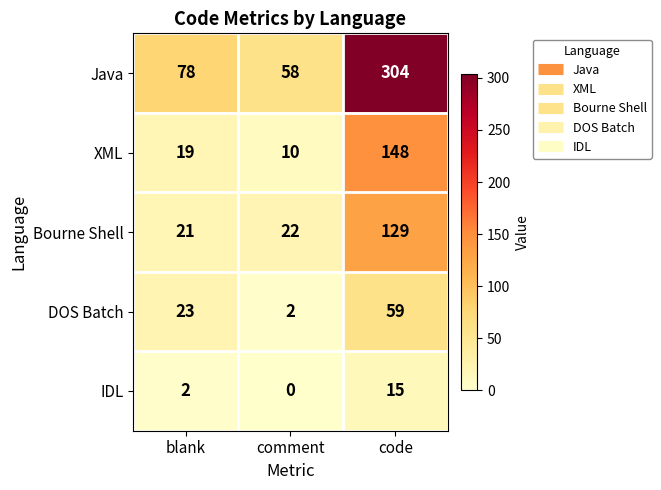

List the series in order of their peak value, highest first.

Java, XML, Bourne Shell, DOS Batch, IDL